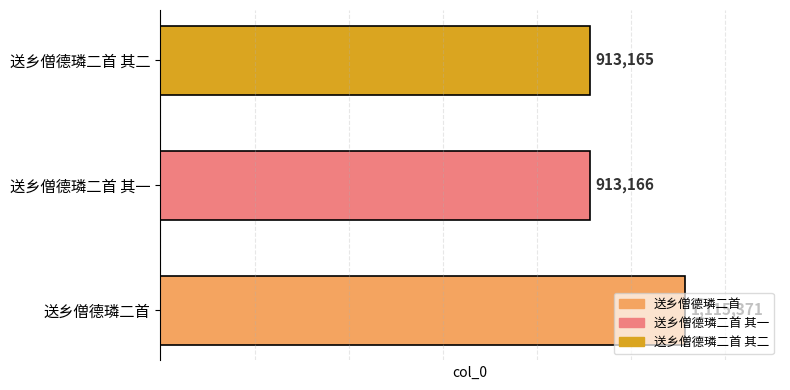

What is the approximate value at 送乡僧德璘二首 其二?

913165